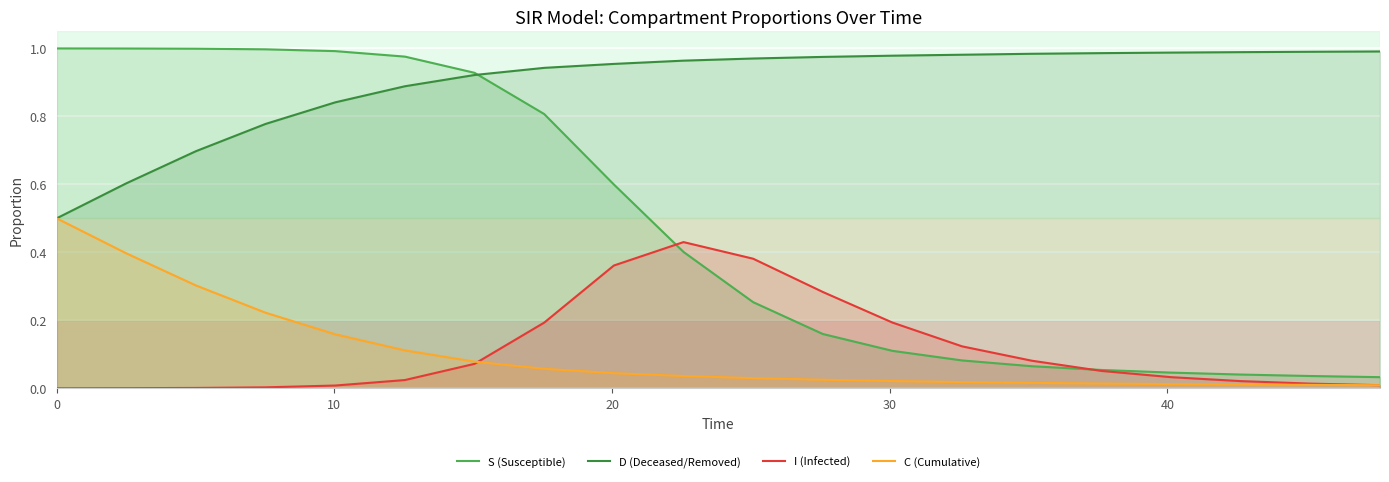

What is the lowest value of the D (Deceased/Removed) series?

0.5